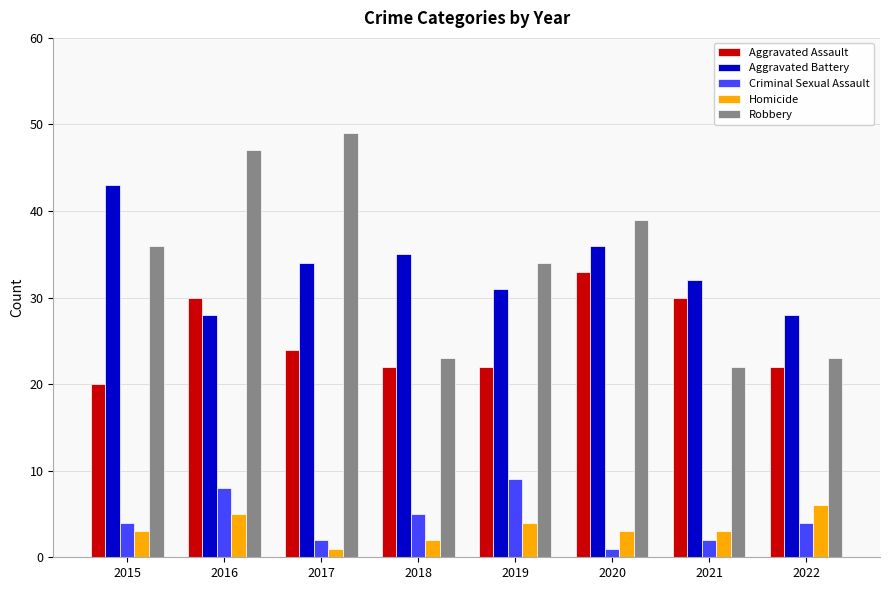

List the series in order of their peak value, lowest first.

Homicide, Criminal Sexual Assault, Aggravated Assault, Aggravated Battery, Robbery